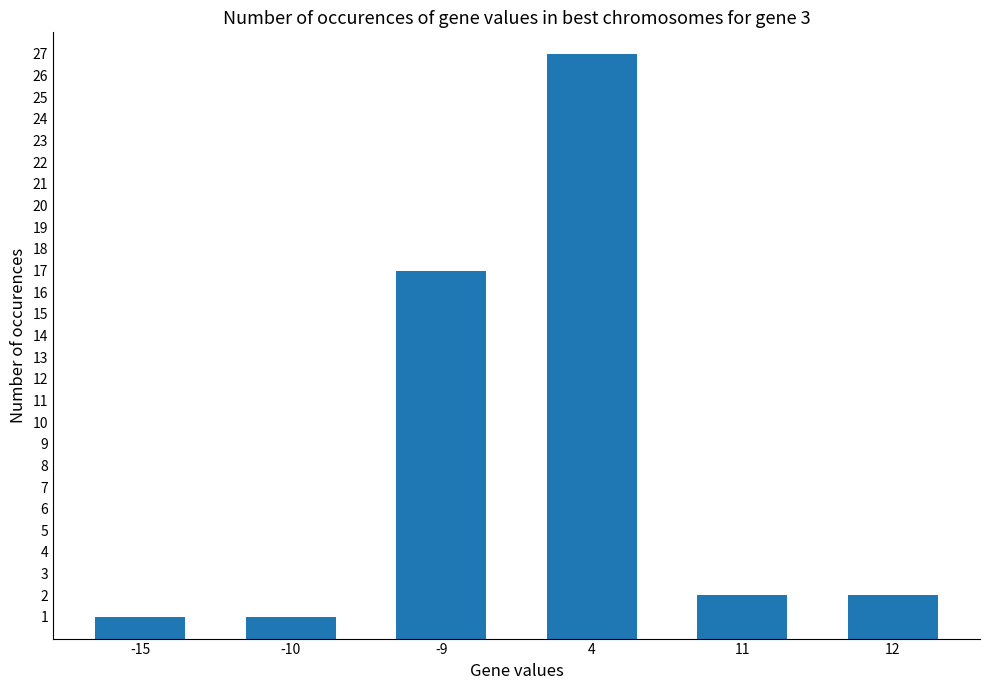

Approximately how many times larger is the value at 12 compared to -9?

0.1